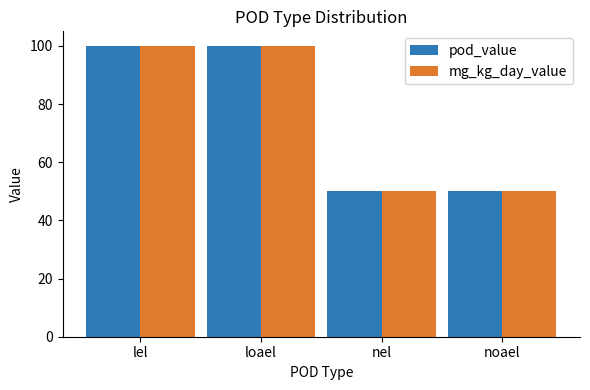

Count the number of categories in the chart.

4